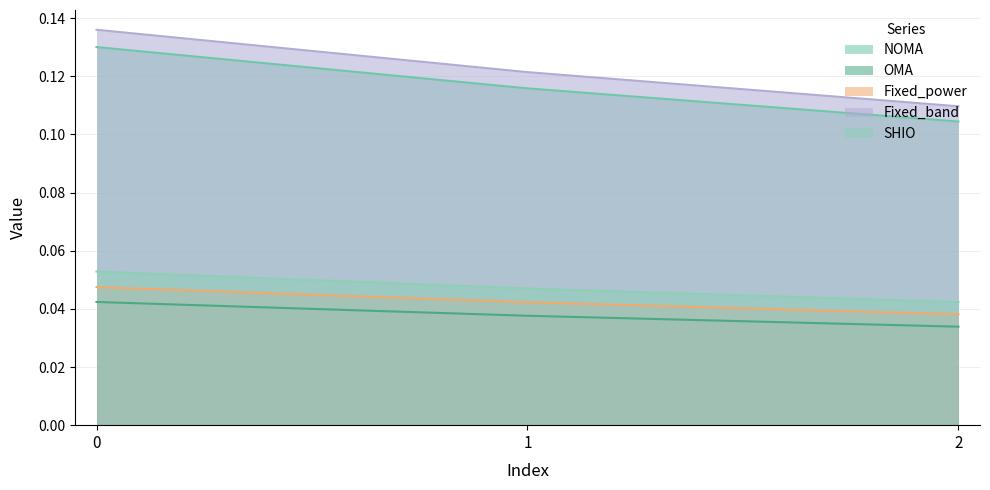

True or false: NOMA has a value of 0.0 at 0.

False